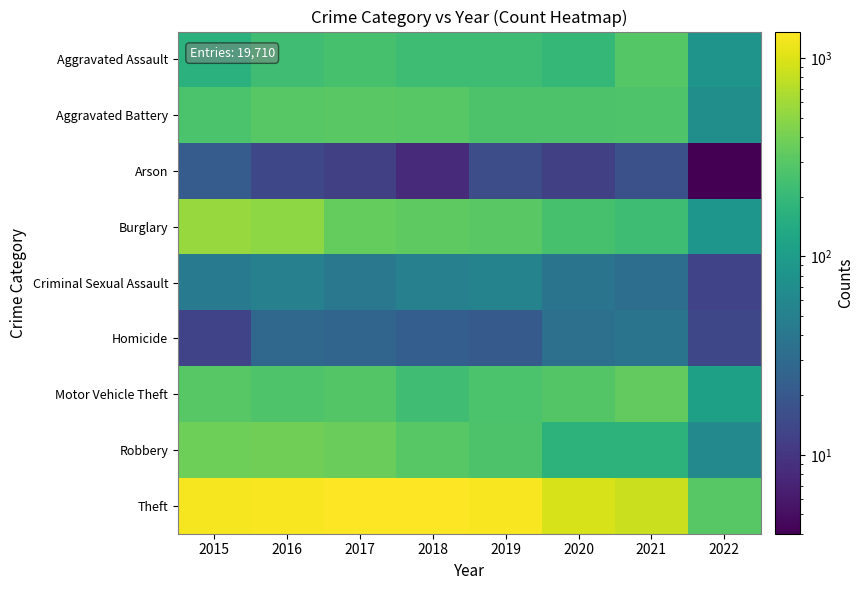

The Burglary series shows 350 at 2016. True or false?

False